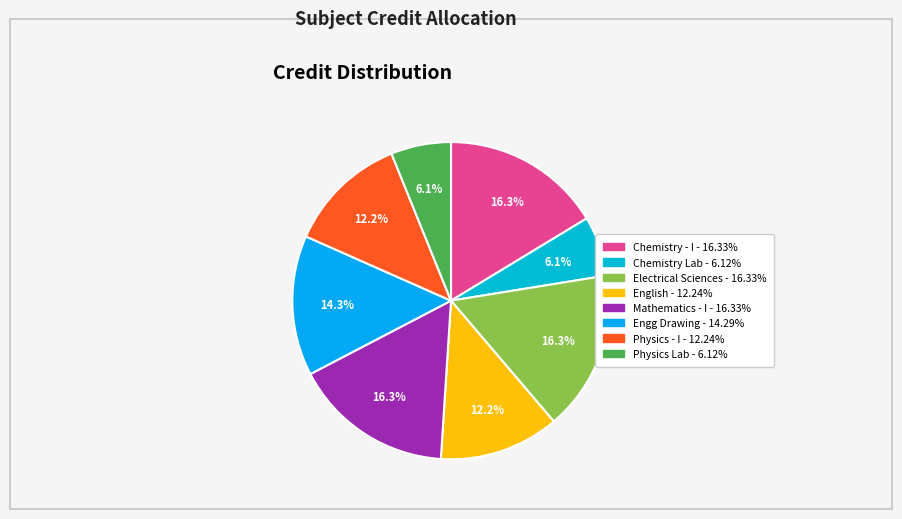

How many segments does this pie chart have?

8